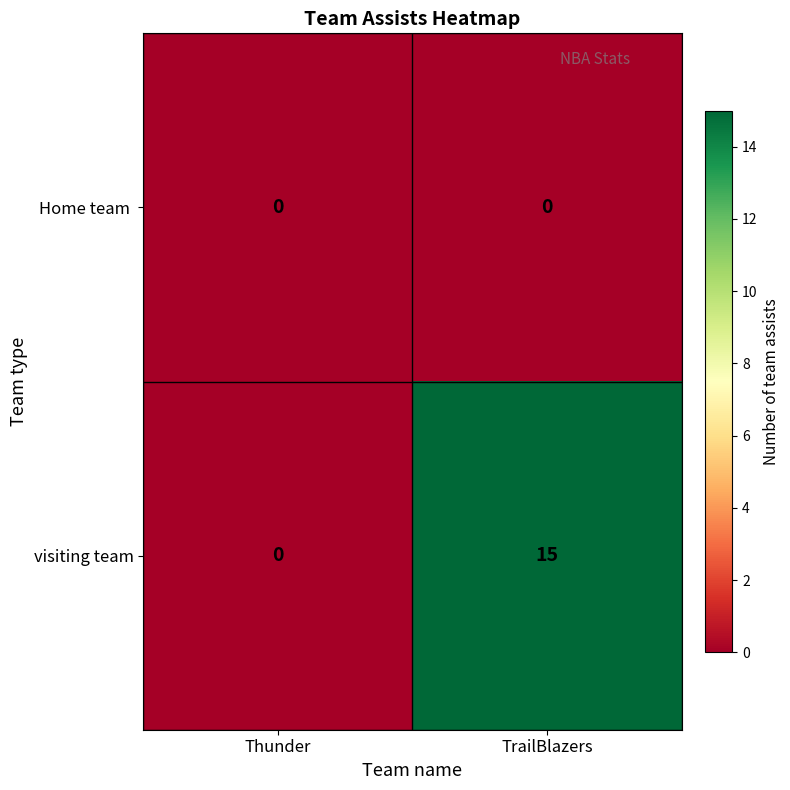

At which category is the sum across all series the highest?

TrailBlazers